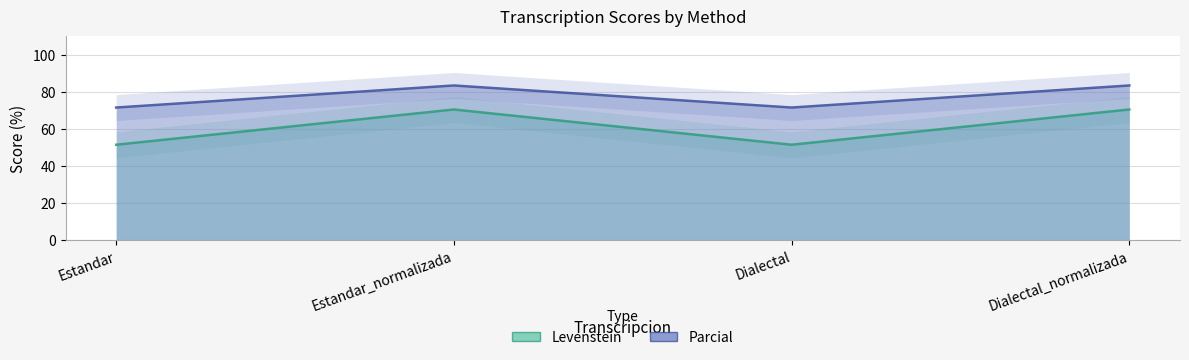

True or false: Parcial and Levenstein intersect in this chart.

False